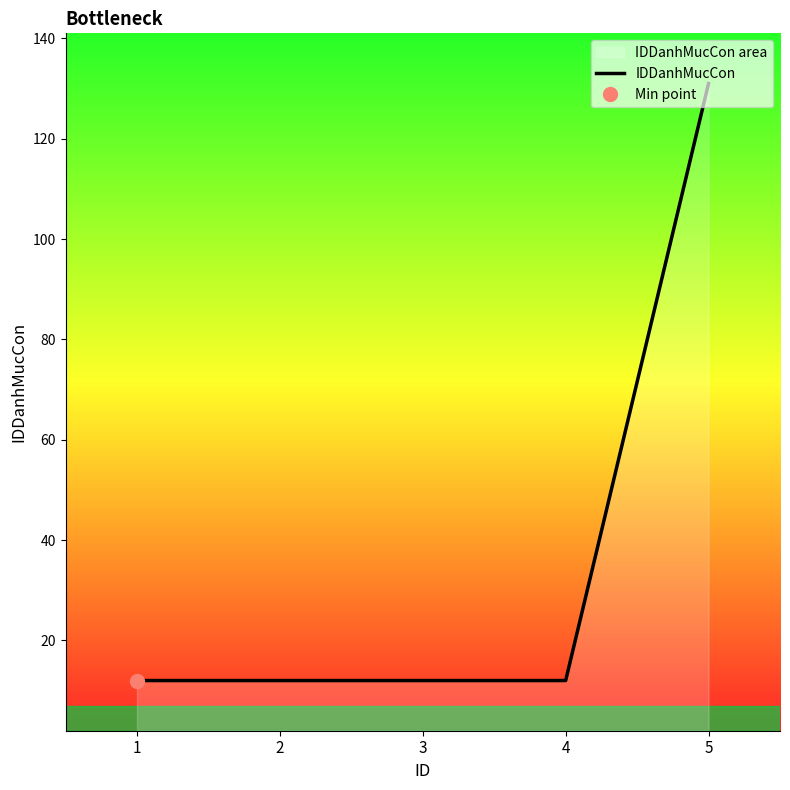

Reading left to right, extract all data points from this chart.

12	12	12	12	131